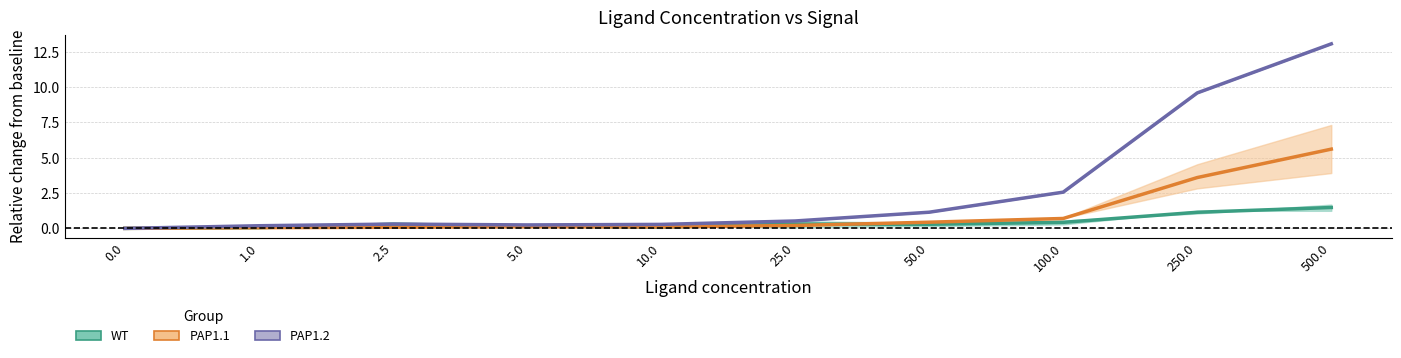

Reading right to left, extract all data points from this chart.

WT mean: 1.5	1.1	0.4	0.3	0.3	0.1	0.2	0.3	0.1	0.0
PAP1.1 mean: 5.6	3.6	0.7	0.4	0.2	0.1	0.1	0.1	0.0	0.0
PAP1.2 mean: 13.1	9.6	2.6	1.1	0.5	0.3	0.2	0.3	0.2	0.0